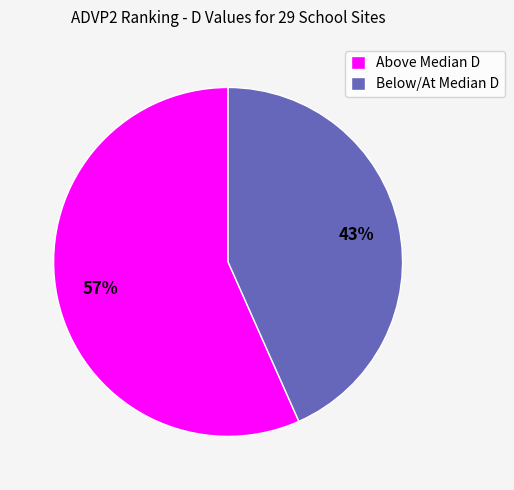

Approximately how many times larger is the value at Below/At Median D compared to Above Median D?

0.8